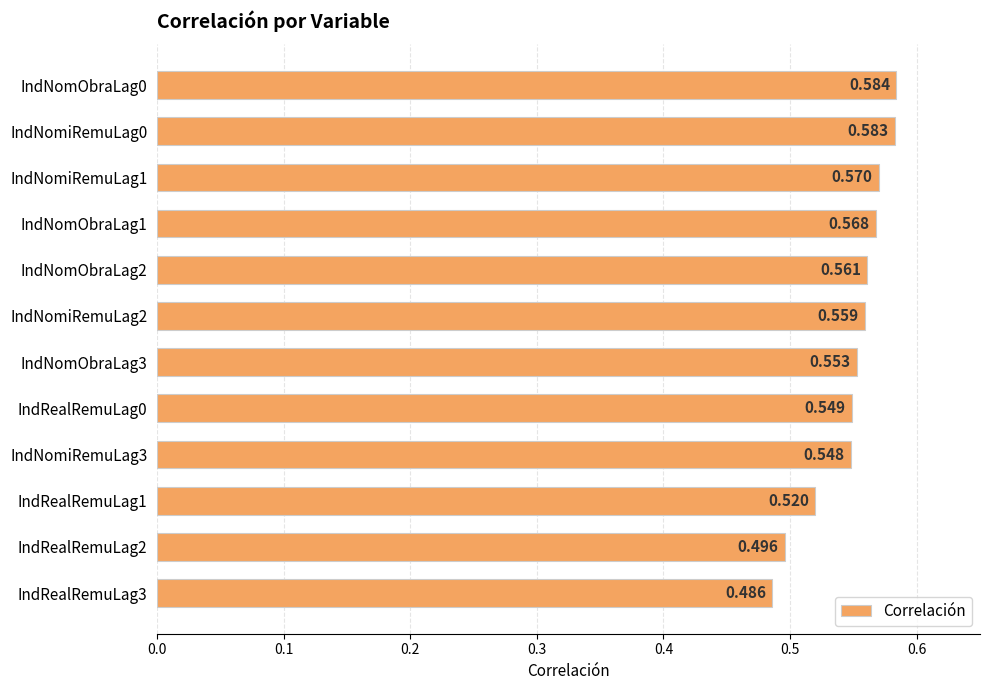

Where is the data nearest to the value 0?

IndRealRemuLag3